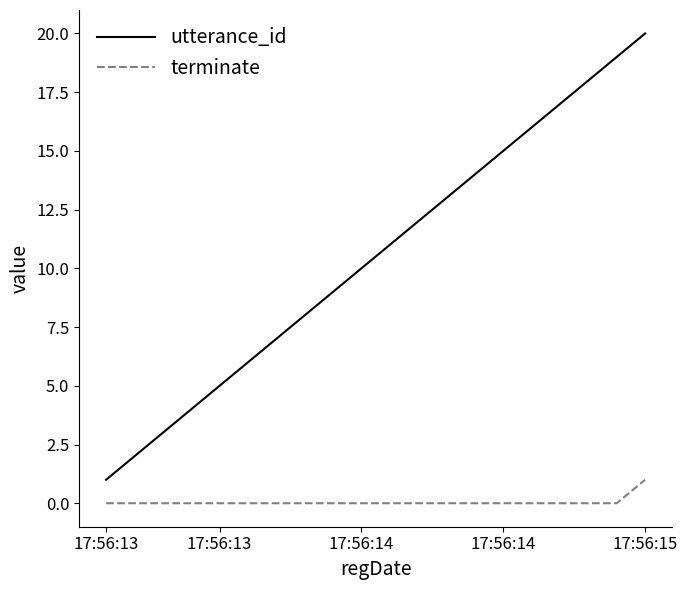

True or false: terminate and utterance_id cross at least once.

False